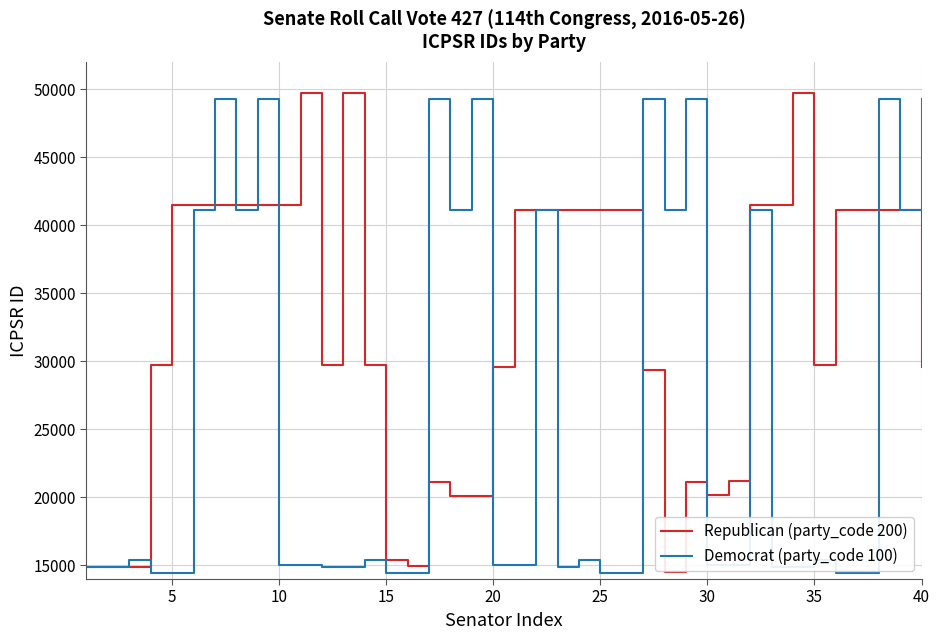

List the series in order of their overall mean, lowest first.

Democrat (party_code 100), Republican (party_code 200)